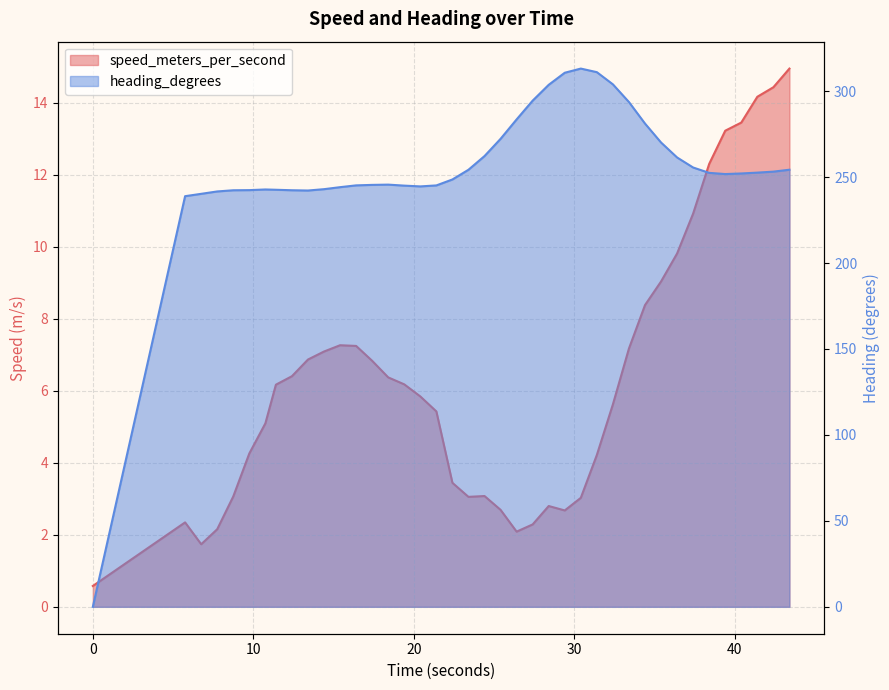

What is the difference between the highest and lowest values at 10.752000094?

237.7